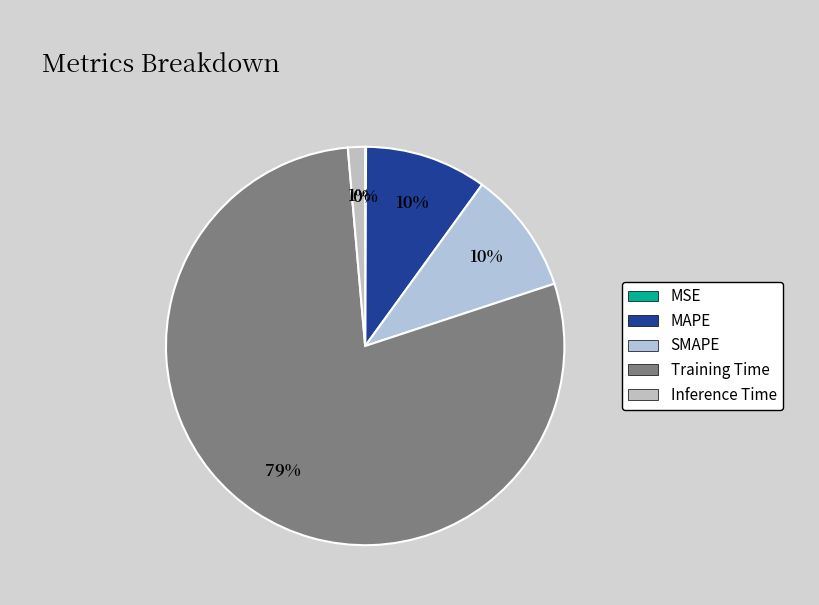

Count the number of slices in the pie.

5